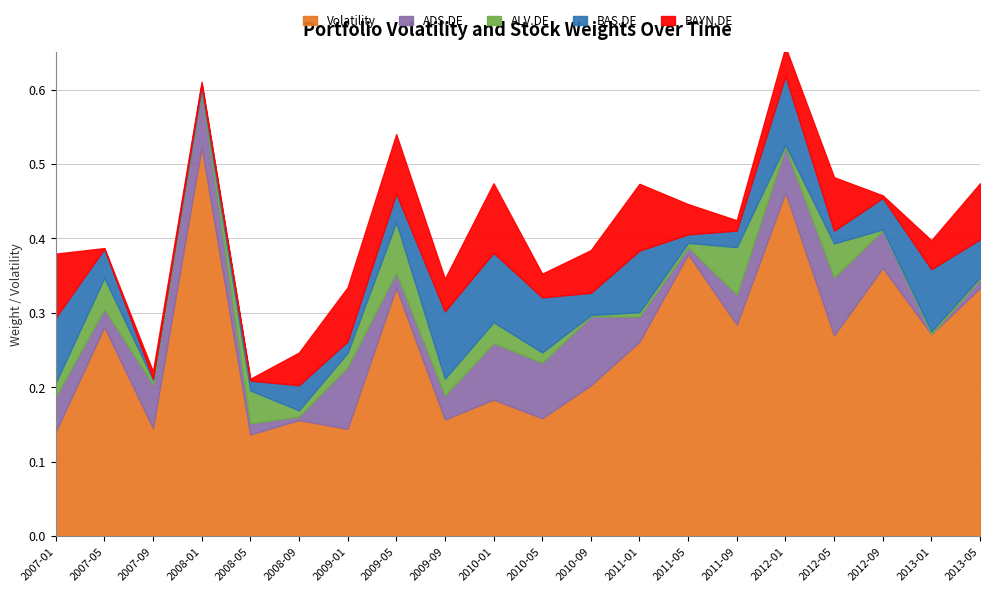

Reading left to right, extract all data points from this chart.

Volatility: 0.1	0.3	0.1	0.5	0.1	0.2	0.1	0.3	0.2	0.2	0.2	0.2	0.3	0.4	0.3	0.5	0.3	0.4	0.3	0.3
ADS.DE: 0.0	0.0	0.1	0.1	0.0	0.0	0.1	0.0	0.0	0.1	0.1	0.1	0.0	0.0	0.0	0.1	0.1	0.1	0.0	0.0
ALV.DE: 0.0	0.0	0.0	0.0	0.0	0.0	0.0	0.1	0.0	0.0	0.0	0.0	0.0	0.0	0.1	0.0	0.0	0.0	0.0	0.0
BAS.DE: 0.1	0.0	0.0	0.0	0.0	0.0	0.0	0.0	0.1	0.1	0.1	0.0	0.1	0.0	0.0	0.1	0.0	0.0	0.1	0.1
BAYN.DE: 0.1	0.0	0.0	0.0	0.0	0.0	0.1	0.1	0.0	0.1	0.0	0.1	0.1	0.0	0.0	0.0	0.1	0.0	0.0	0.1